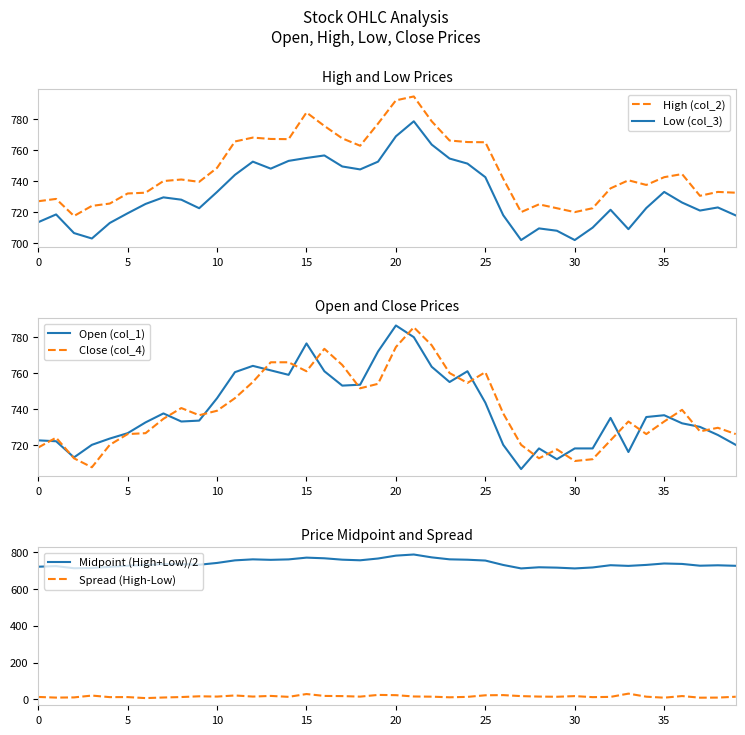

At which category does the chart reach its peak across all series?

21